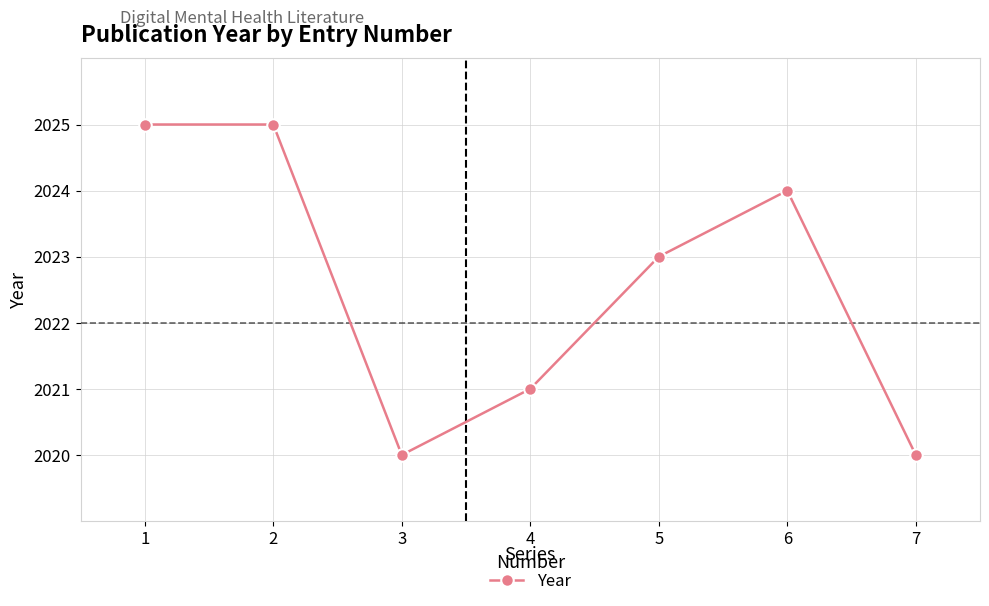

What is the minimum value shown in the chart?

2020